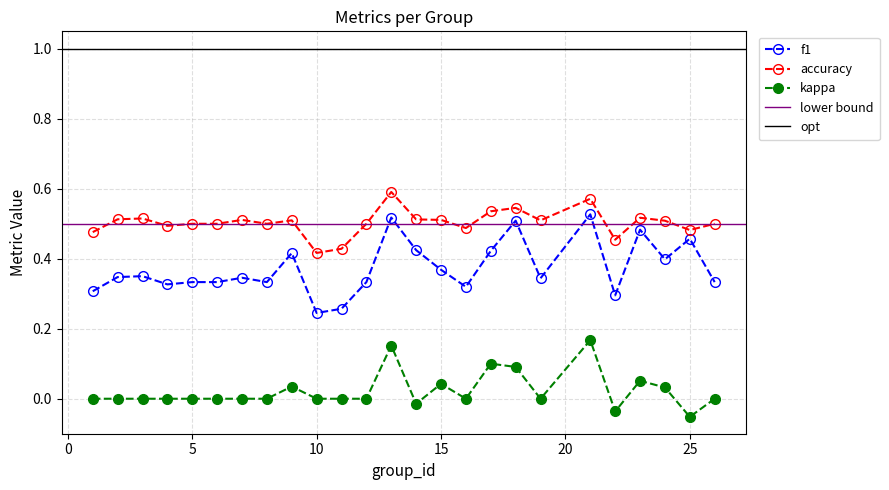

Between 4 and 7, which series saw the biggest shift?

f1